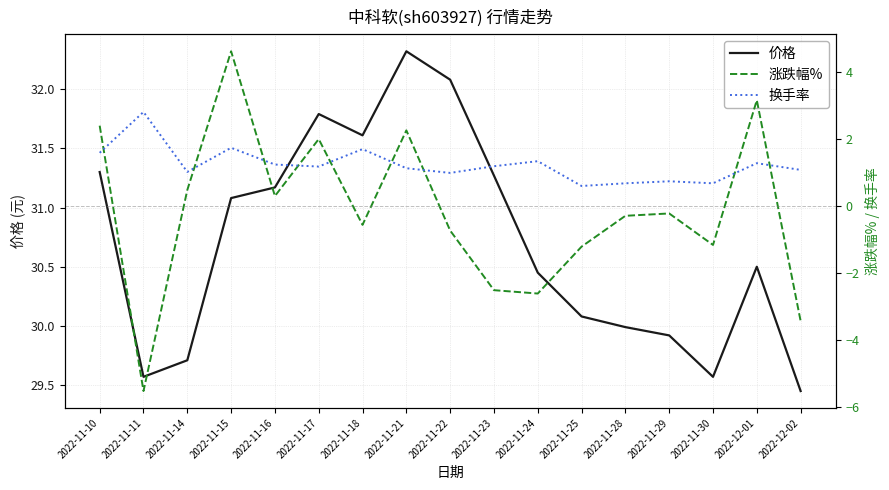

What is the value of the 换手率 point at the 15th from the left?

0.7